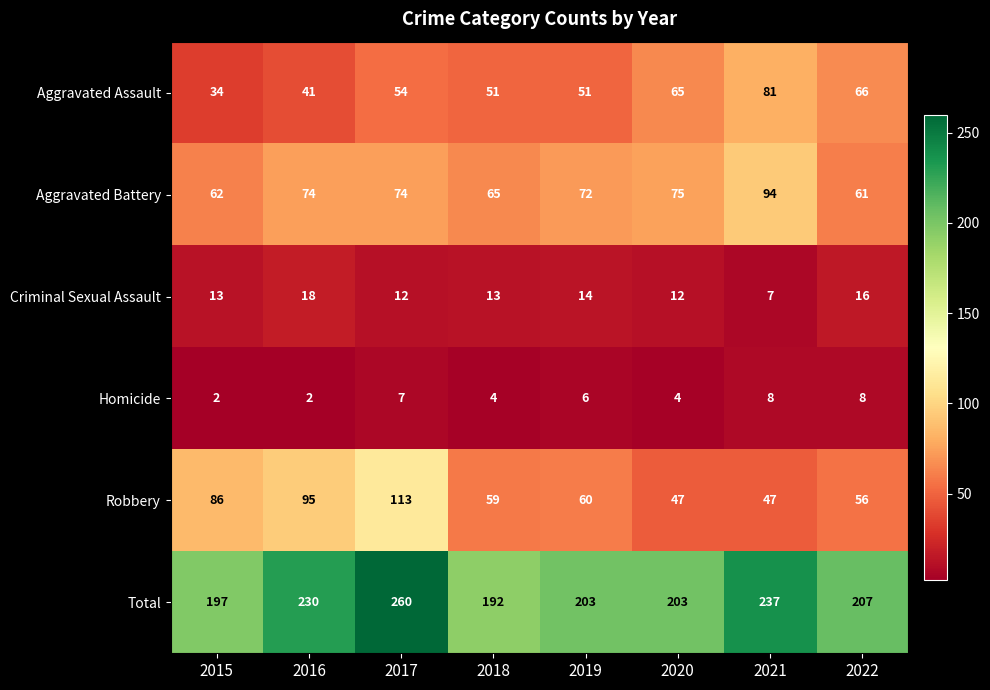

At 2015, list the series in order from largest to smallest.

Total, Robbery, Aggravated Battery, Aggravated Assault, Criminal Sexual Assault, Homicide